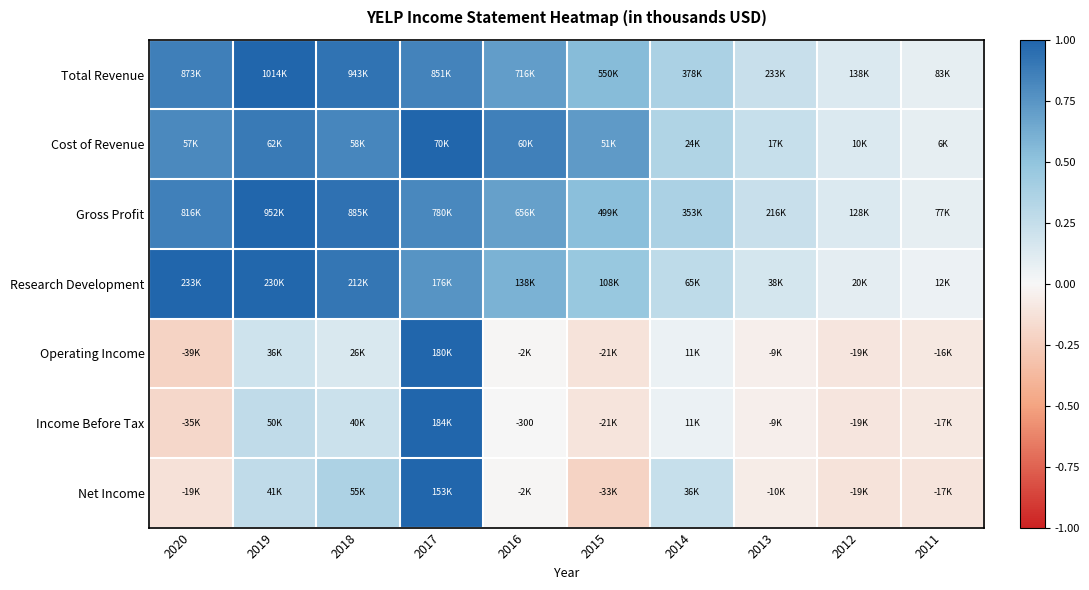

The value of Income Before Tax at 2014 is 0.1. True or false?

True